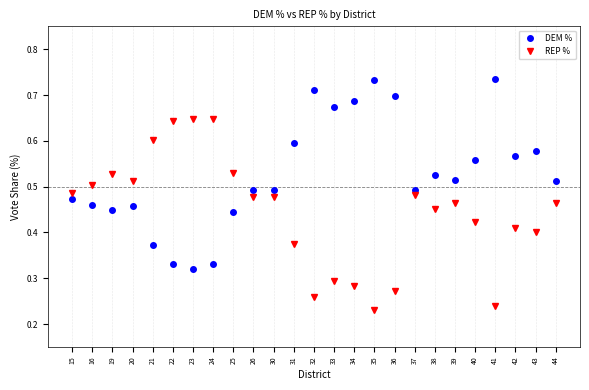

What is the sum of all REP % values?

11.1